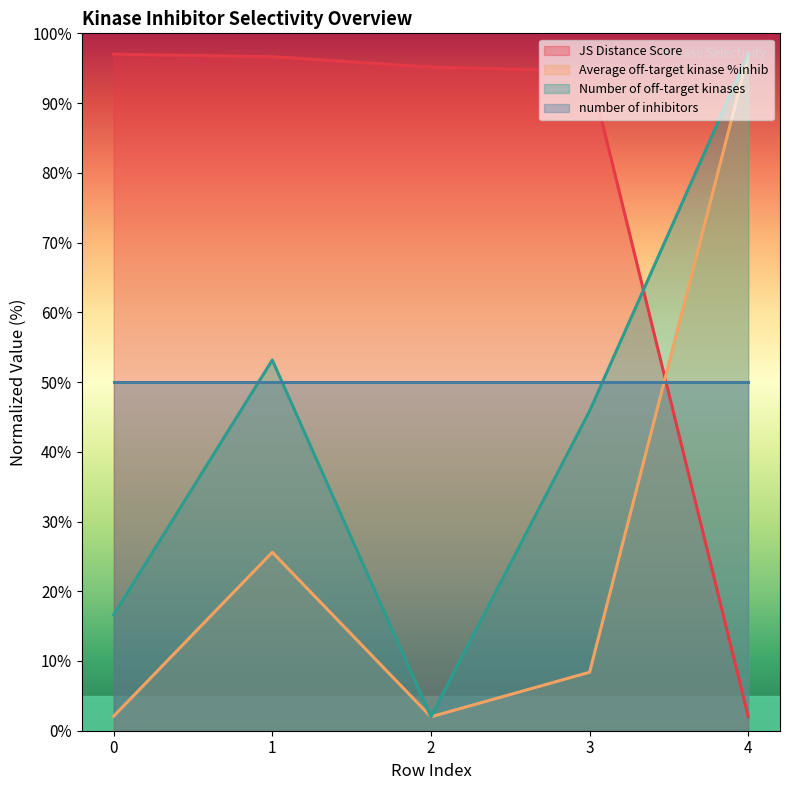

How many values in the Number of off-target kinases series exceed 45?

3